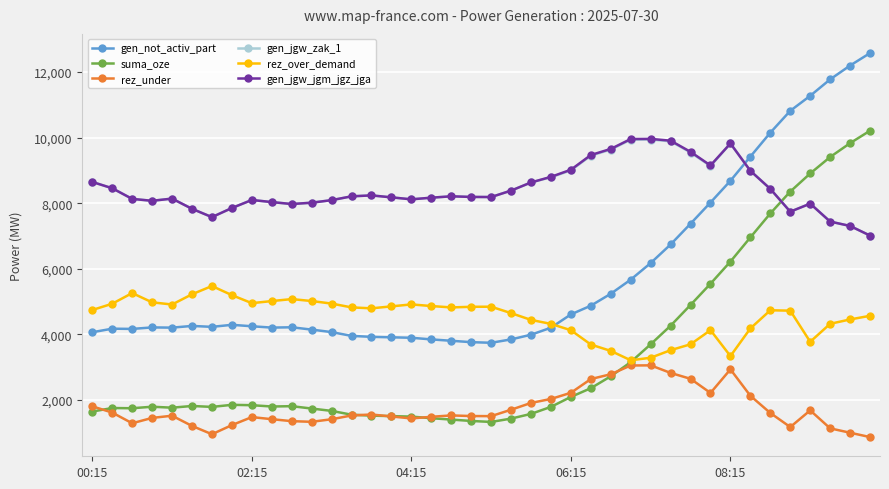

True or false: rez_under and gen_jgw_zak_1 intersect in this chart.

False